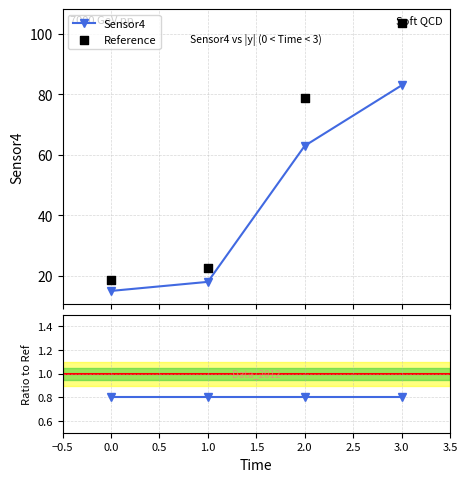

What is the value of the Sensor4 point at the 3rd from the left?

63